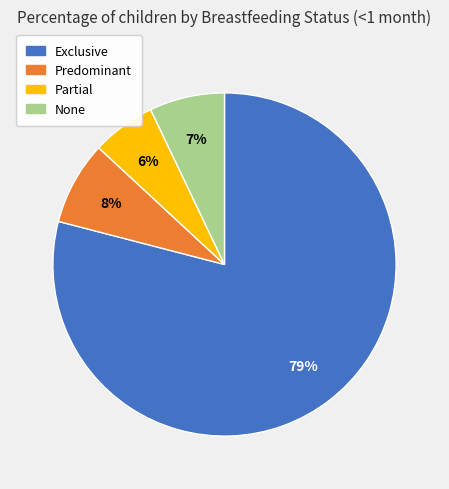

To the nearest percent, what is the average slice percentage?

25%